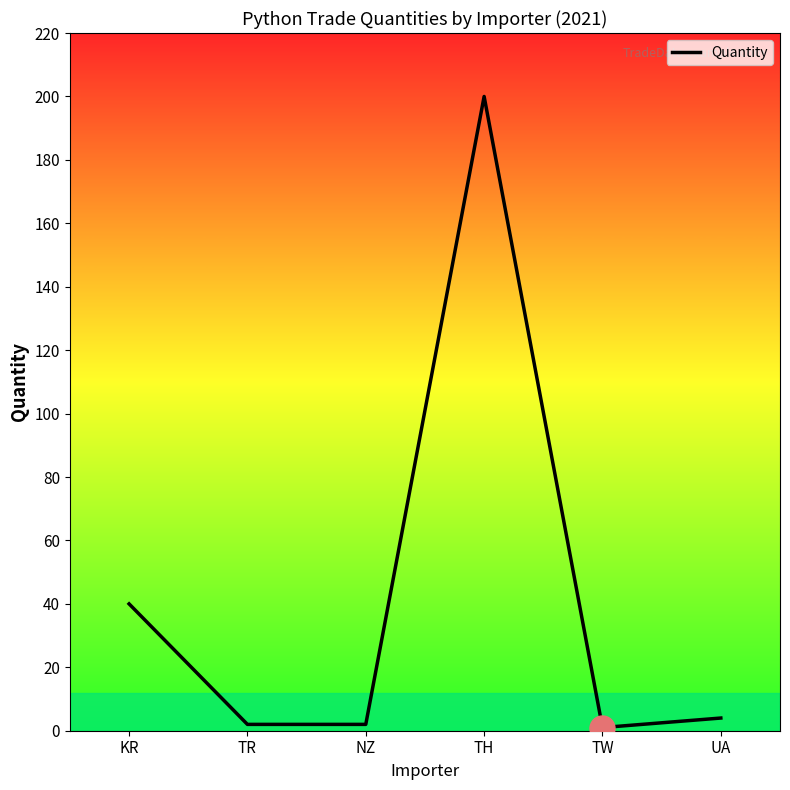

What is the ratio of the value at KR to the value at UA?

10.0